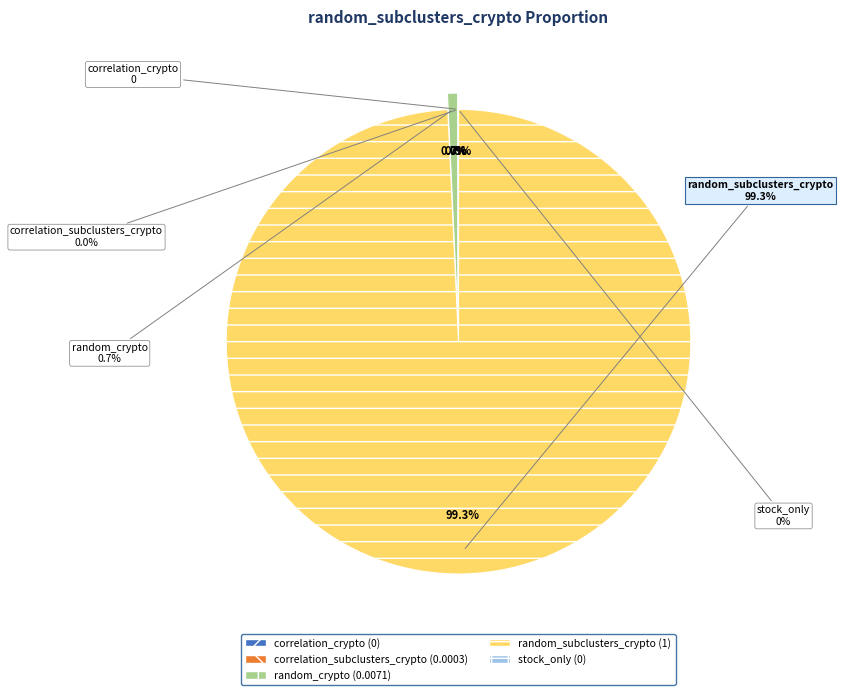

The stock_only slice represents 0% of the pie. True or false?

True